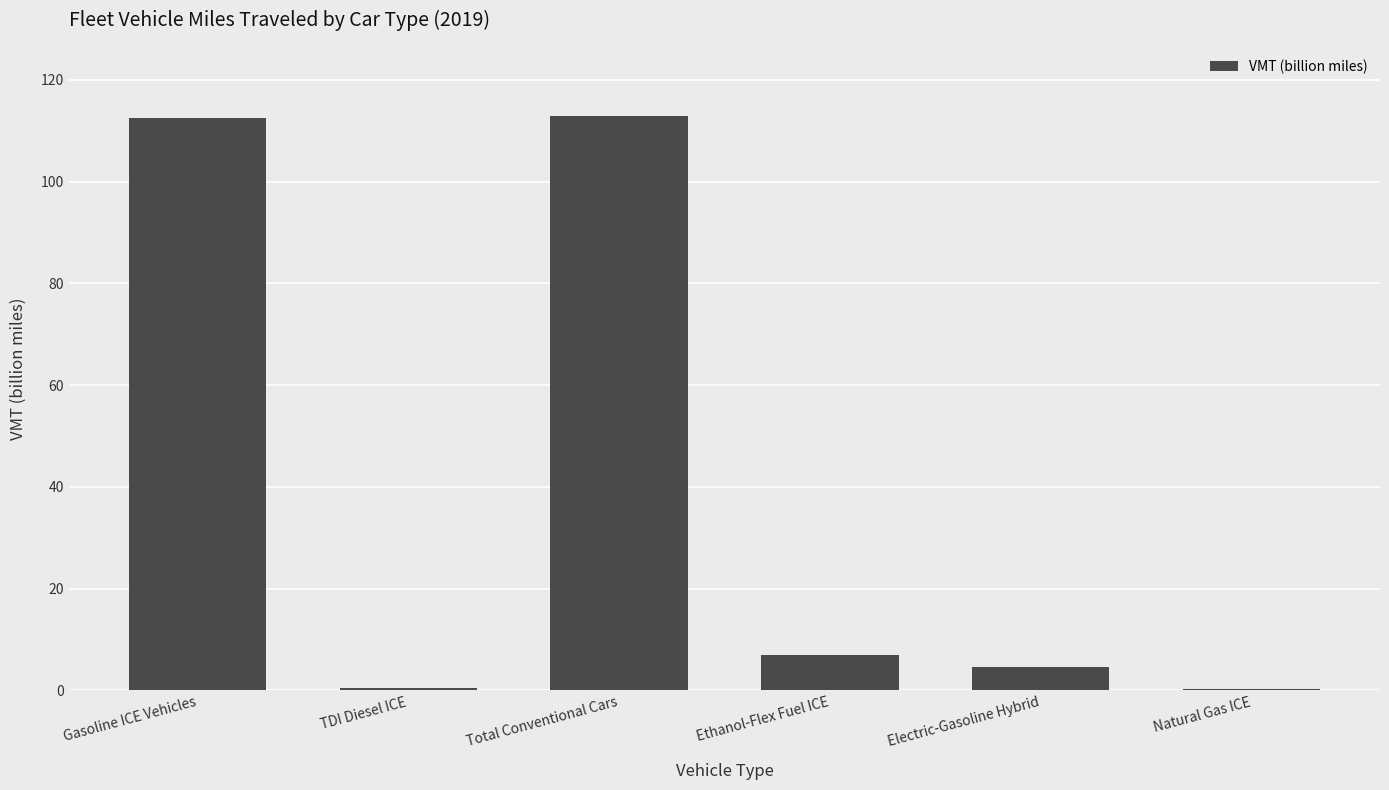

Are the bars horizontal?

No